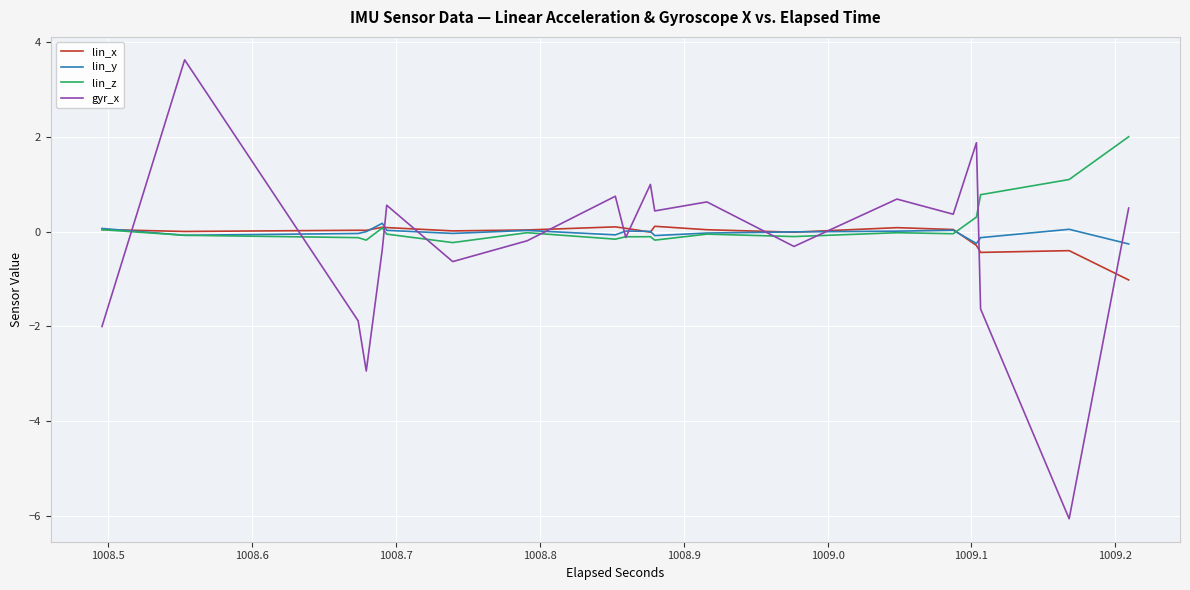

Where do lin_x and lin_y first cross each other?

1008.5 and 1008.6